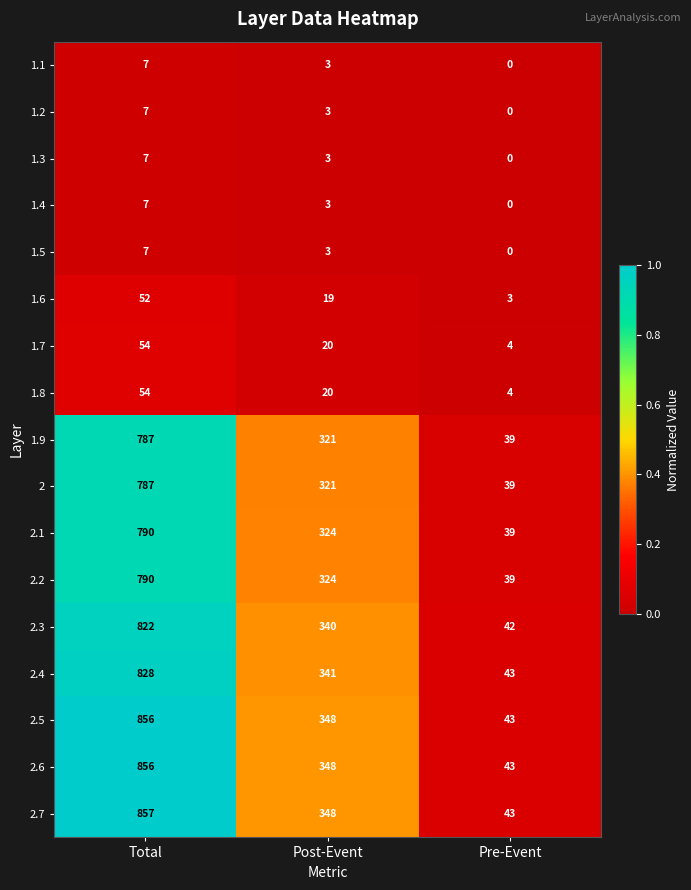

Count the 2.1 values in the range 39 to 790.

3